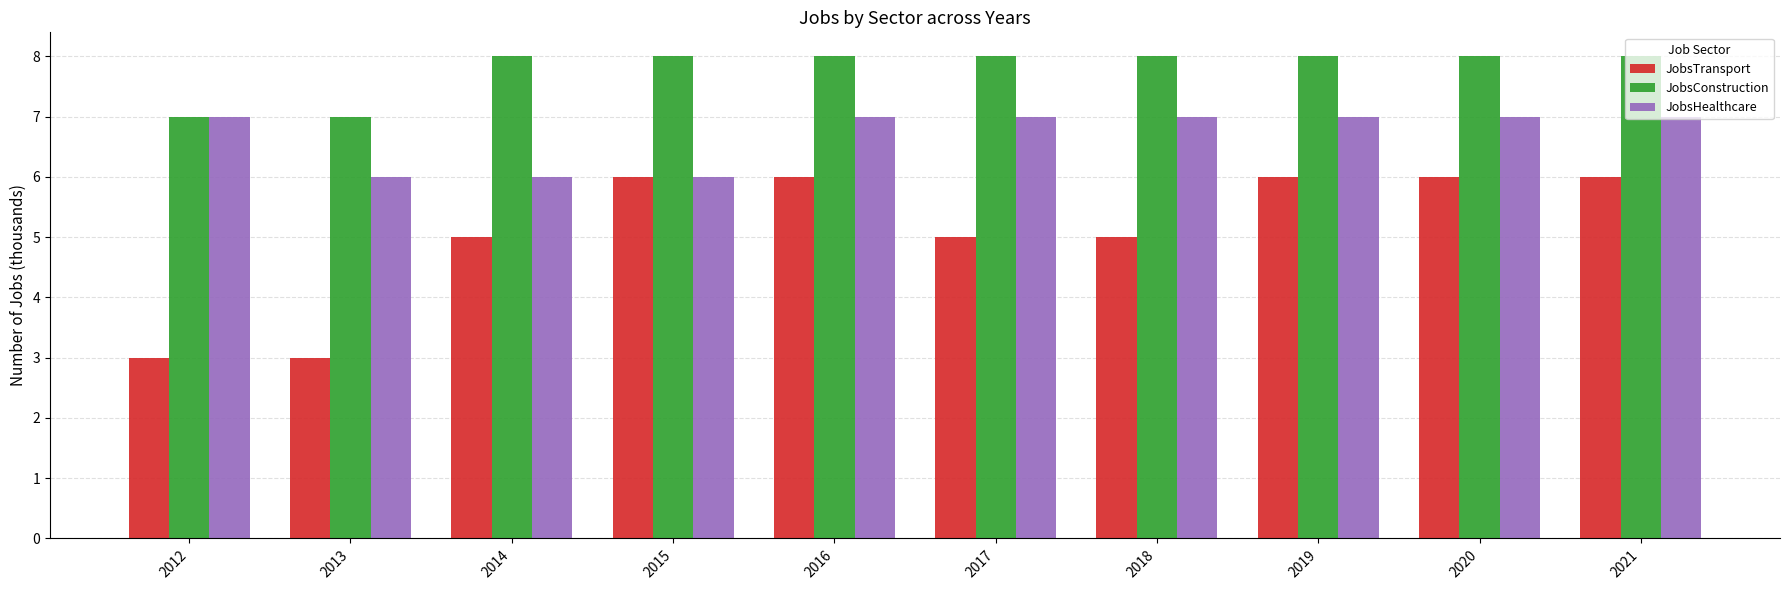

True or false: JobsTransport has a value of 1 at 2013.

False